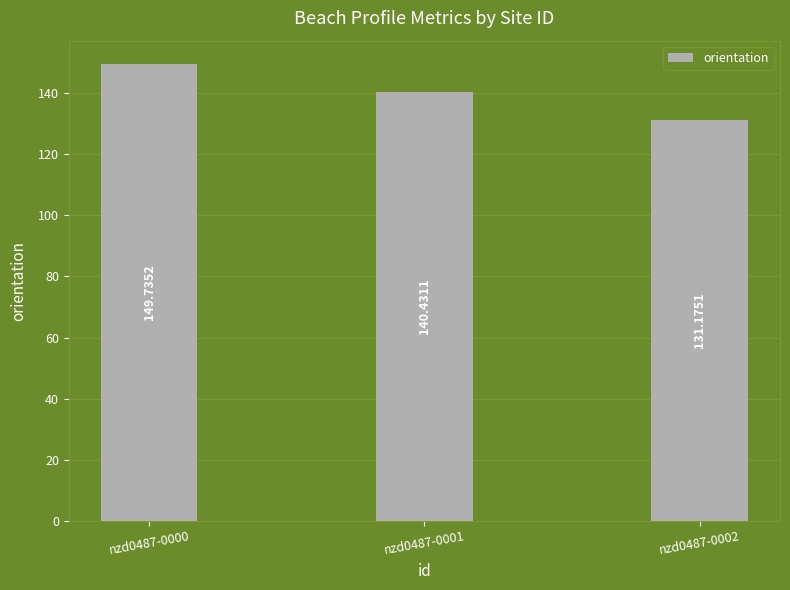

The chart shows a value of 131.2 at nzd0487-0002. True or false?

True